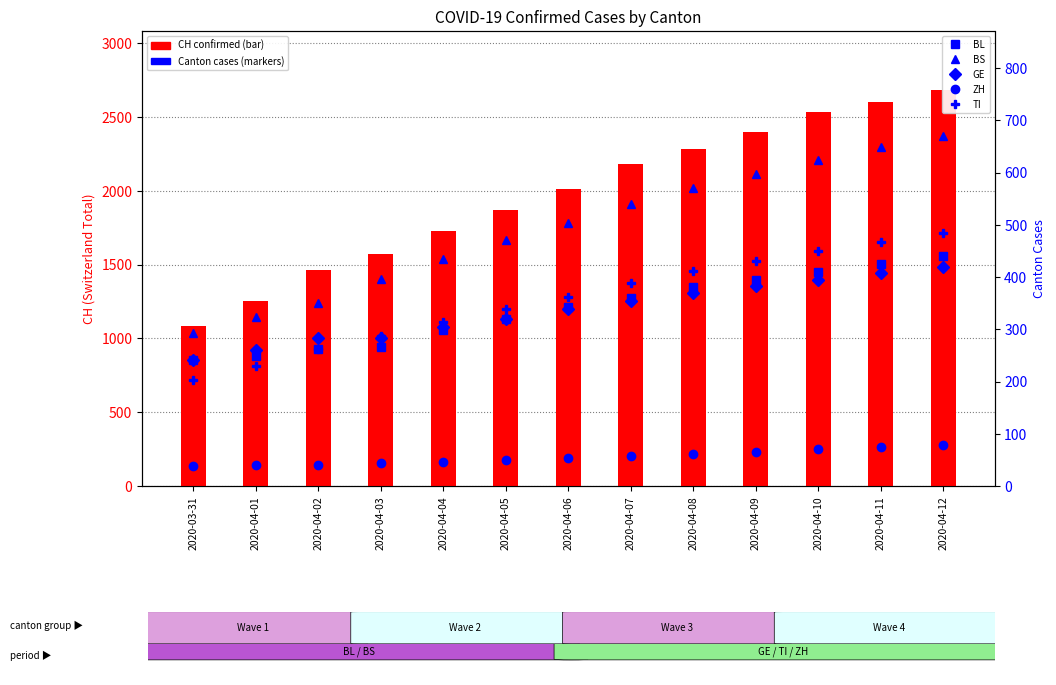

Which series has the largest total across all categories?

CH (total)